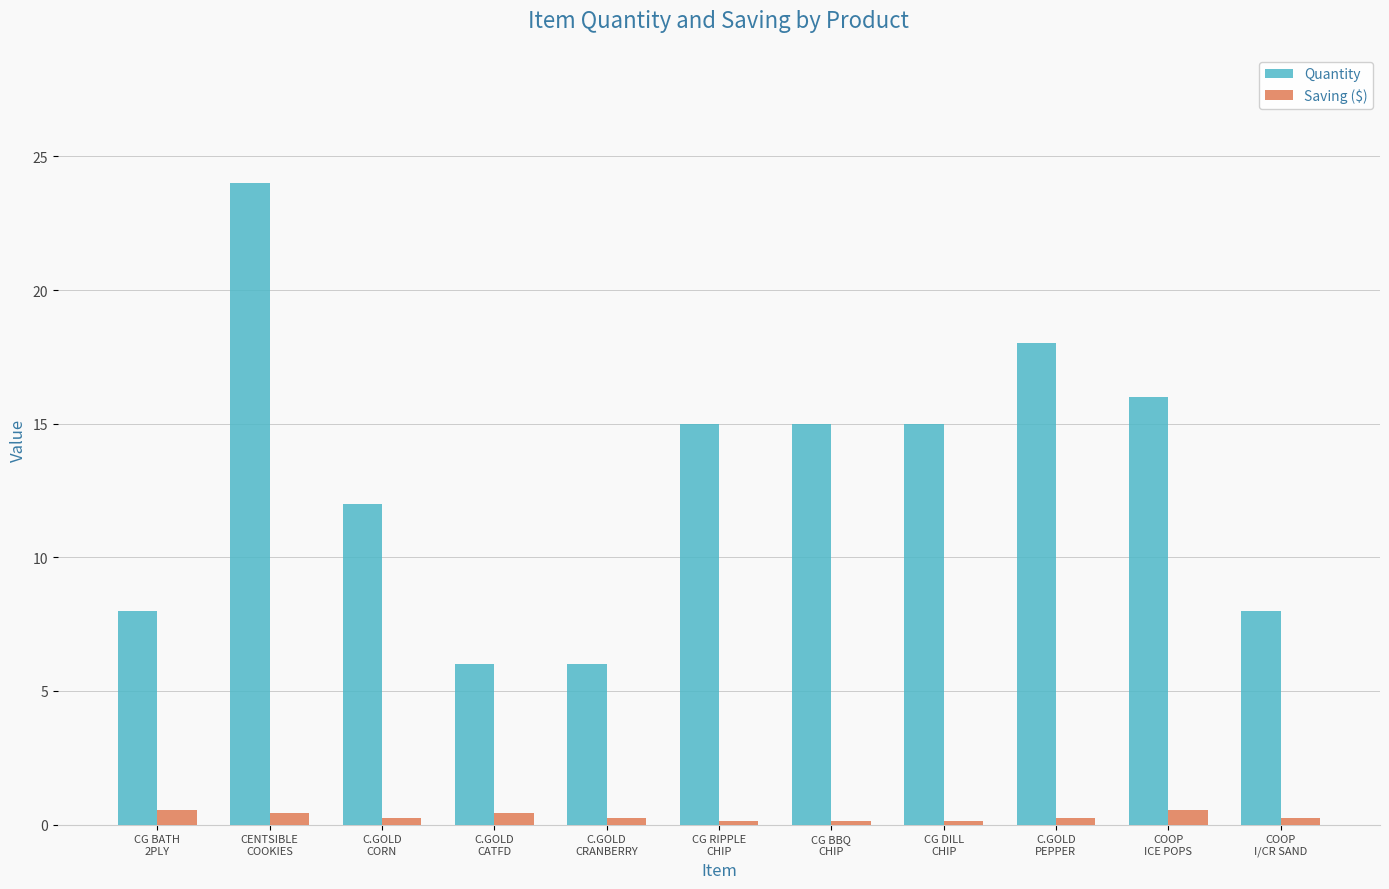

At which category is the sum across all series the highest?

CENTSIBLE
COOKIES